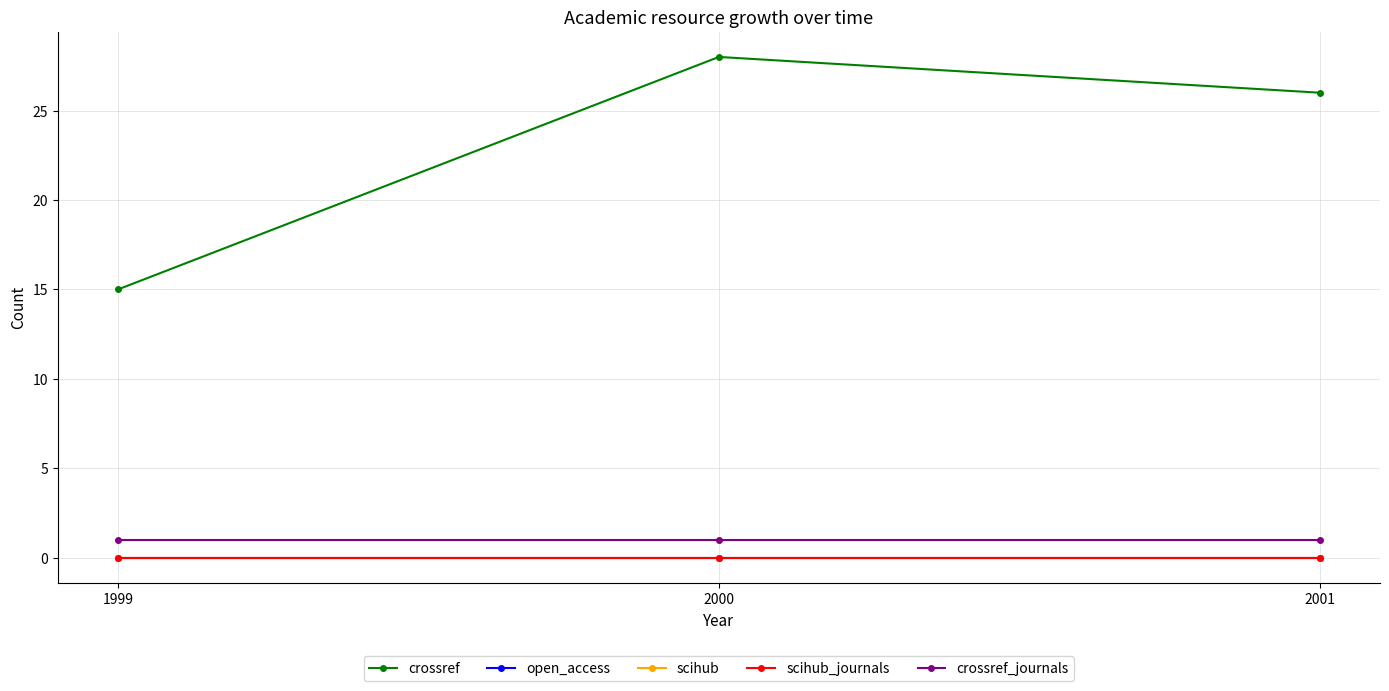

What is the value of the crossref point at the 2nd from the left?

28